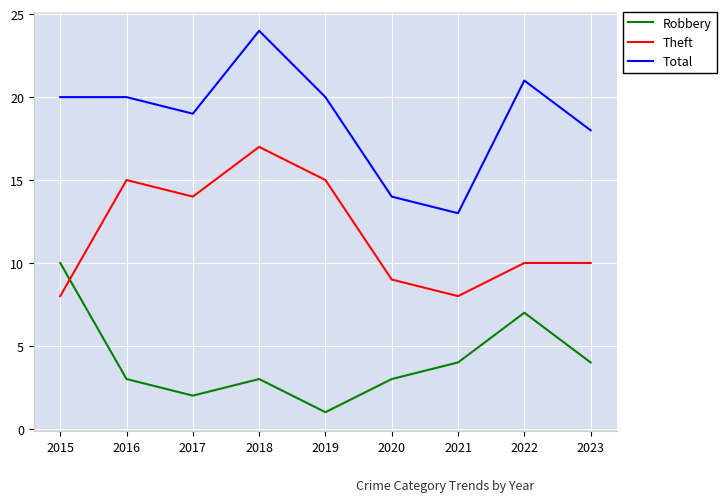

Reading left to right, what are all the values shown in this chart?

Robbery: 10	3	2	3	1	3	4	7	4
Theft: 8	15	14	17	15	9	8	10	10
Total: 20	20	19	24	20	14	13	21	18